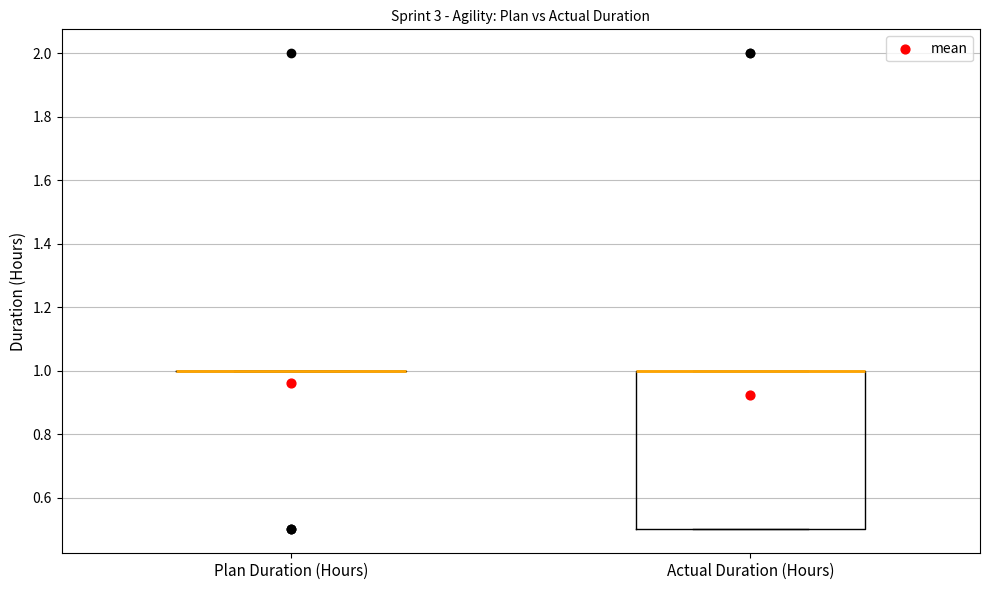

Reading left to right, read every box against the y-axis: the position of its median line, the range the box covers, and the ends of its whiskers. The values are not printed on the chart, so give them approximately, as read against the axis.

Plan Duration (Hours): box collapsed to a line at 1.0, whiskers 1.0 to 1.0
Actual Duration (Hours): median 1.0 (drawn on the box's upper edge), box 0.5 to 1.0, whiskers 0.5 to 1.0